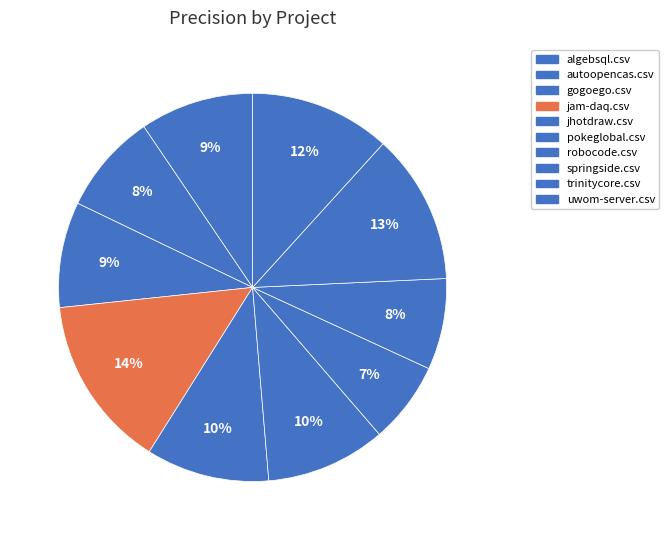

To the nearest percent, what portion does trinitycore.csv represent?

13%